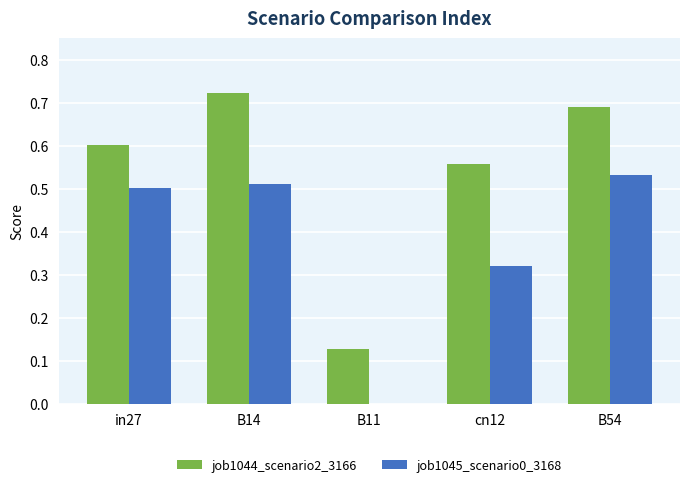

How many data points does each series have?

5